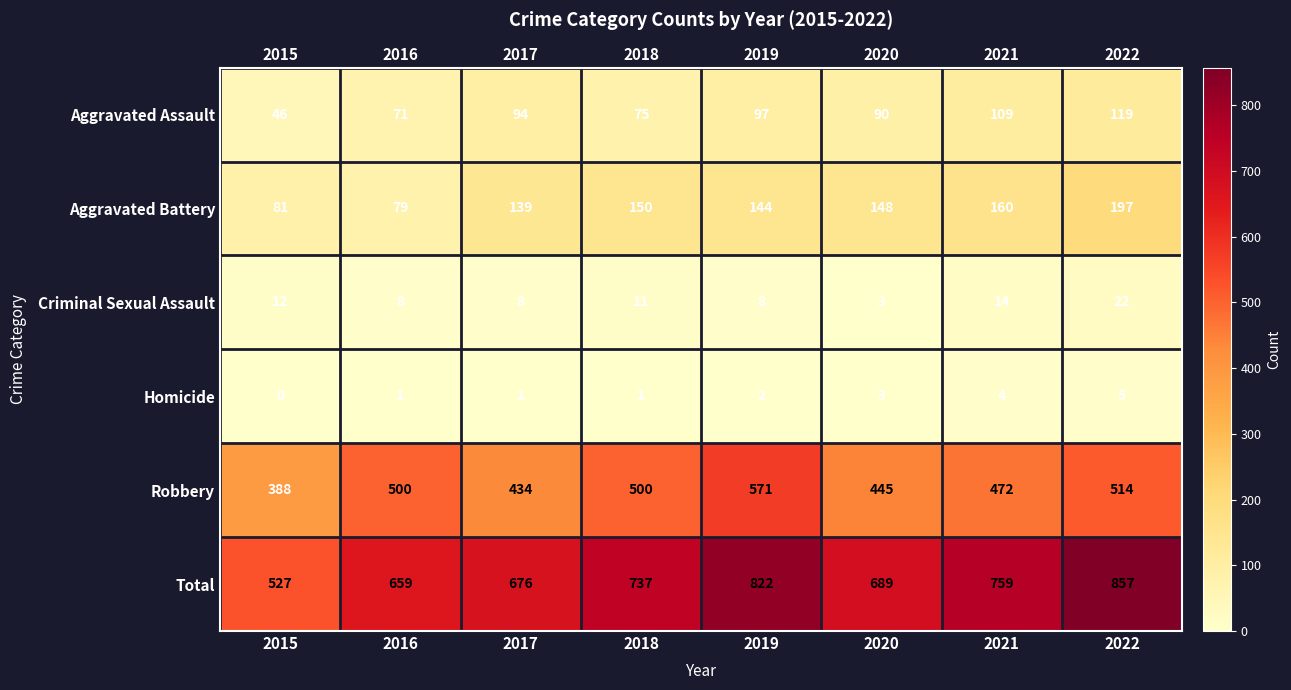

True or false: Aggravated Assault has a value of 25 at 2015.

False